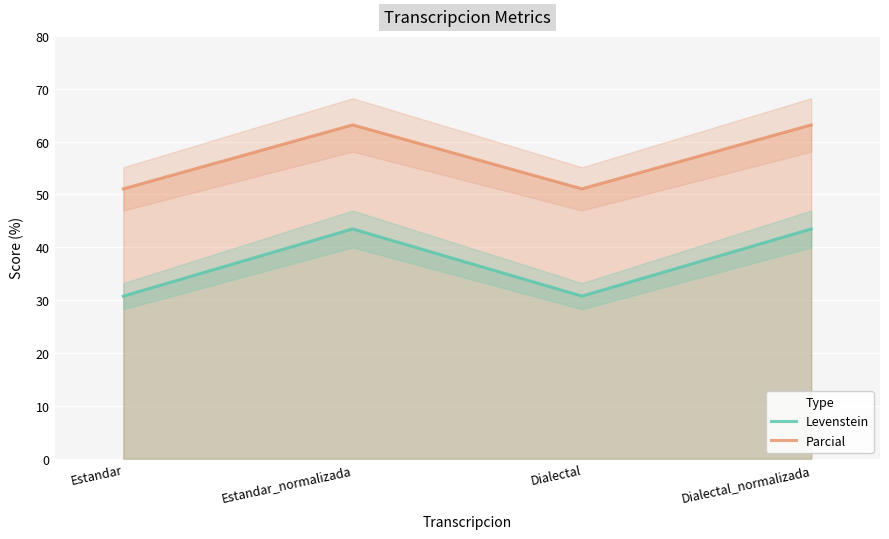

At which label is Parcial closest to 57?

Estandar